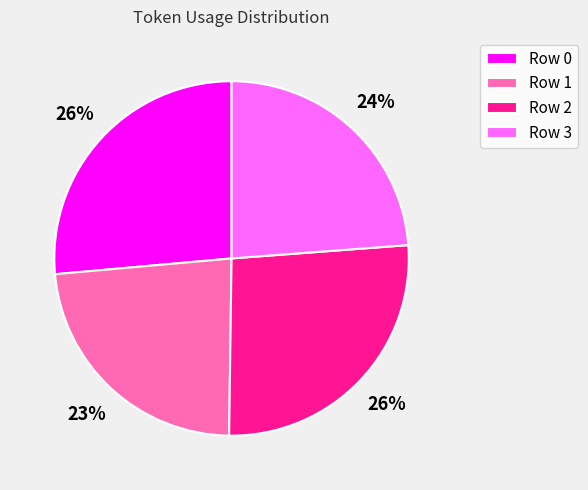

Is Row 3 the majority of the pie?

No